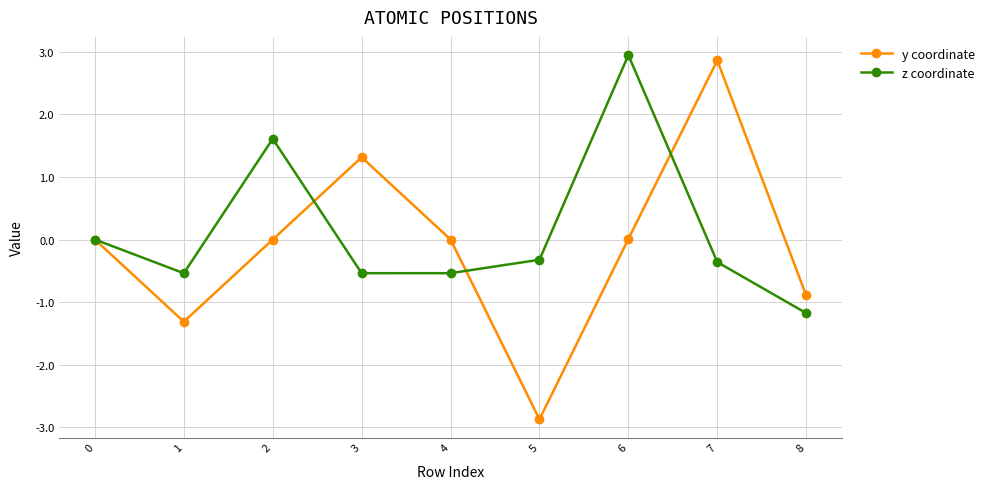

At which label does y coordinate reach its minimum?

5